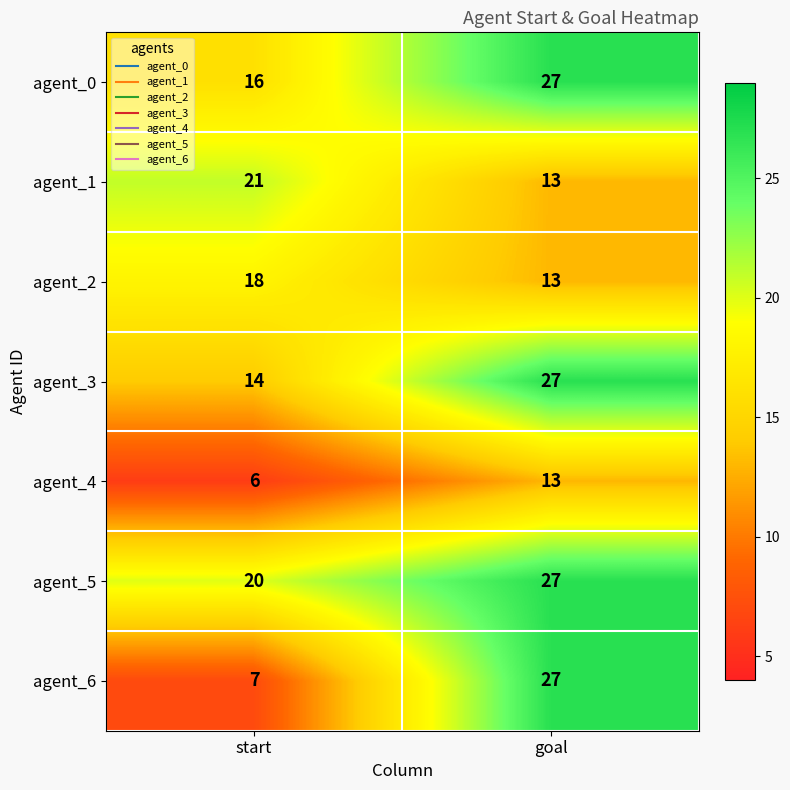

What is the approximate value of agent_4 at goal?

13